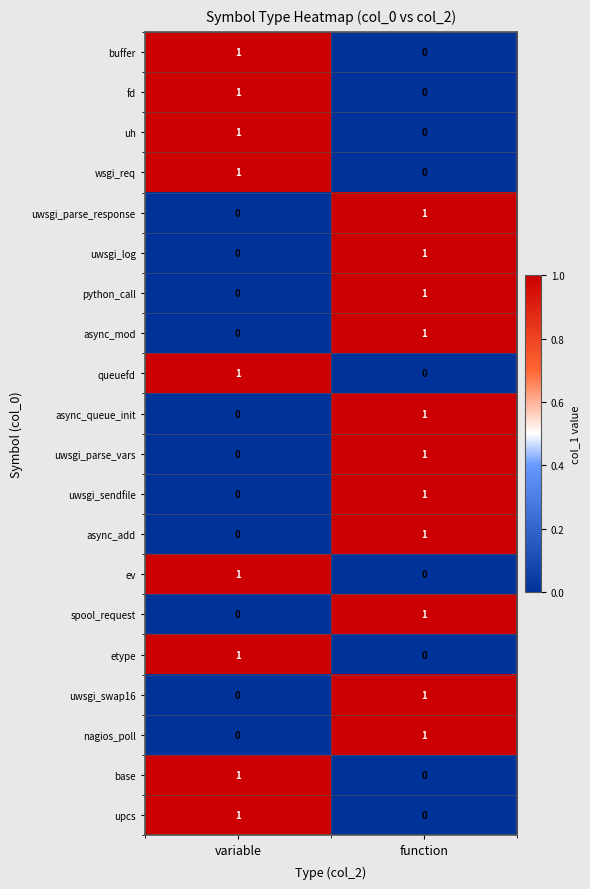

Where is python_call nearest to the value 0?

variable